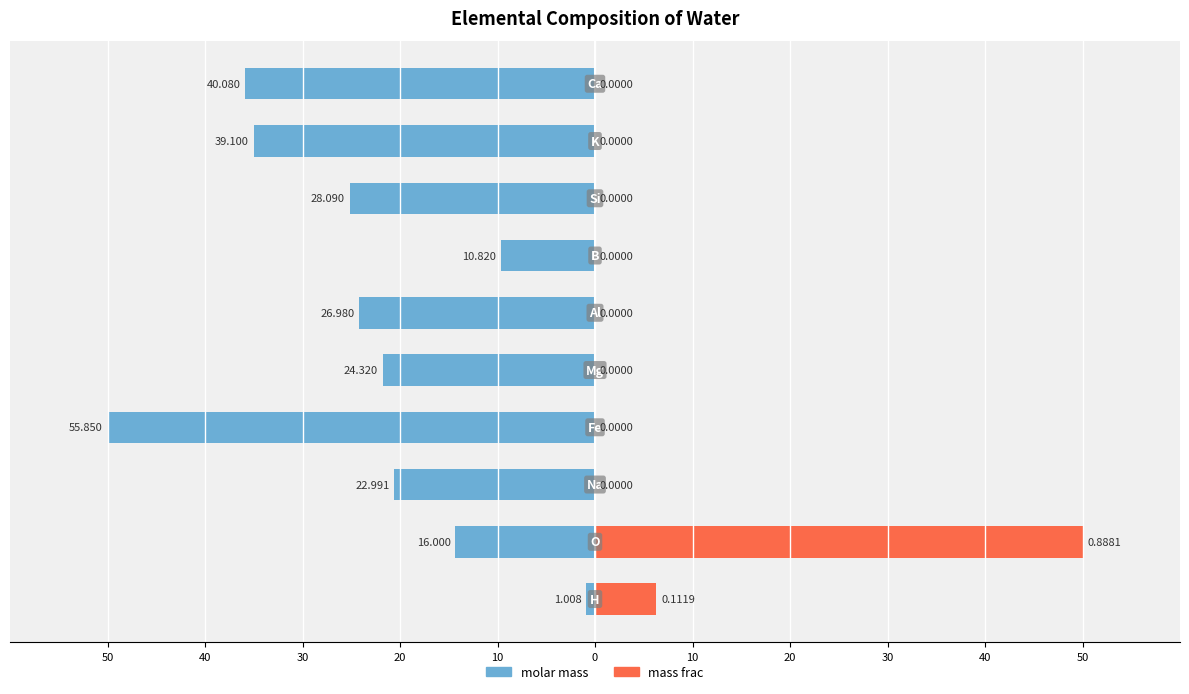

What is the difference between the second highest and second lowest values in the mass frac series?

6.3